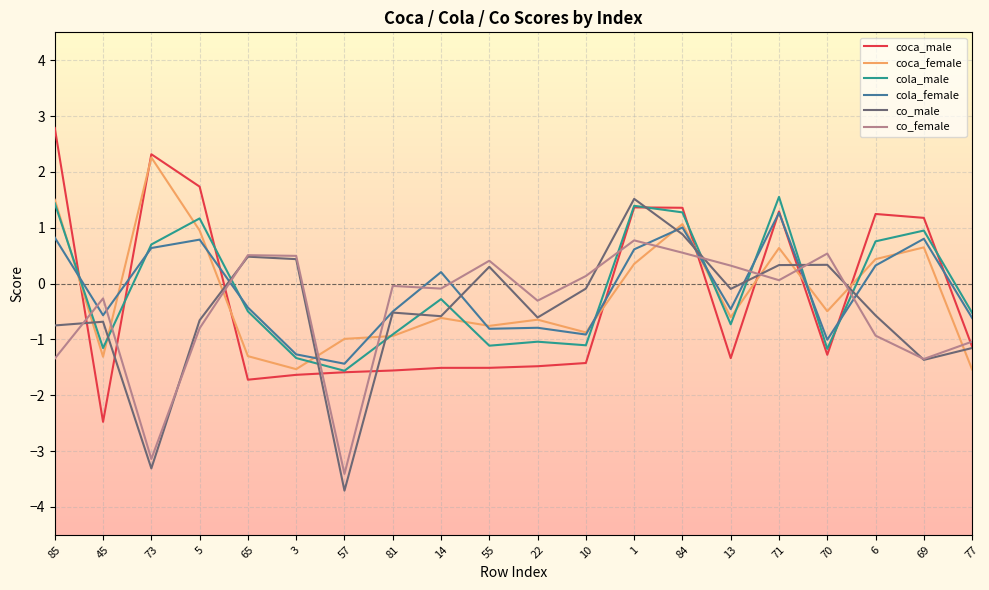

How many lines are shown in the chart?

6